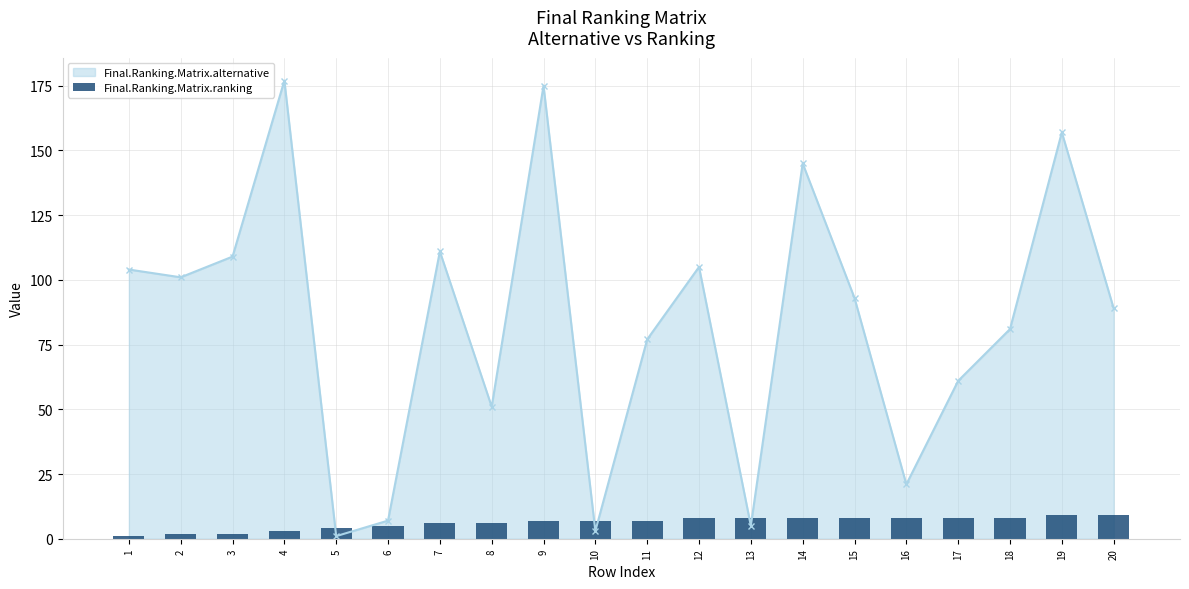

What is the highest value of the Final.Ranking.Matrix.alternative series?

177